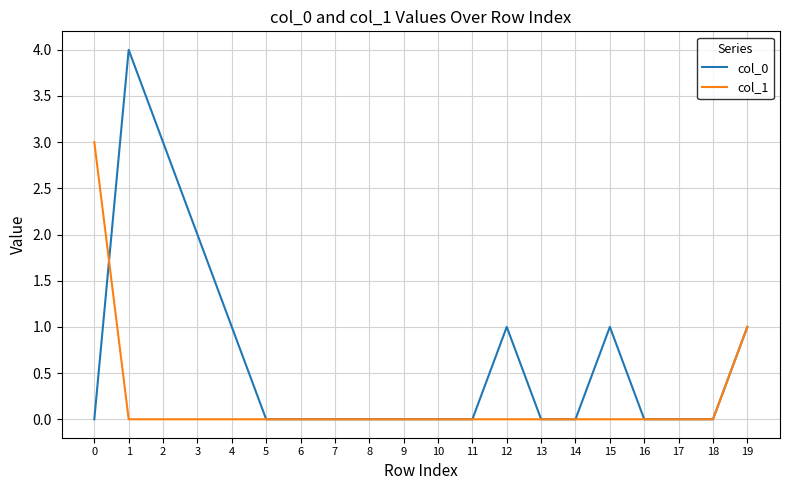

How many series are shown in this chart?

2